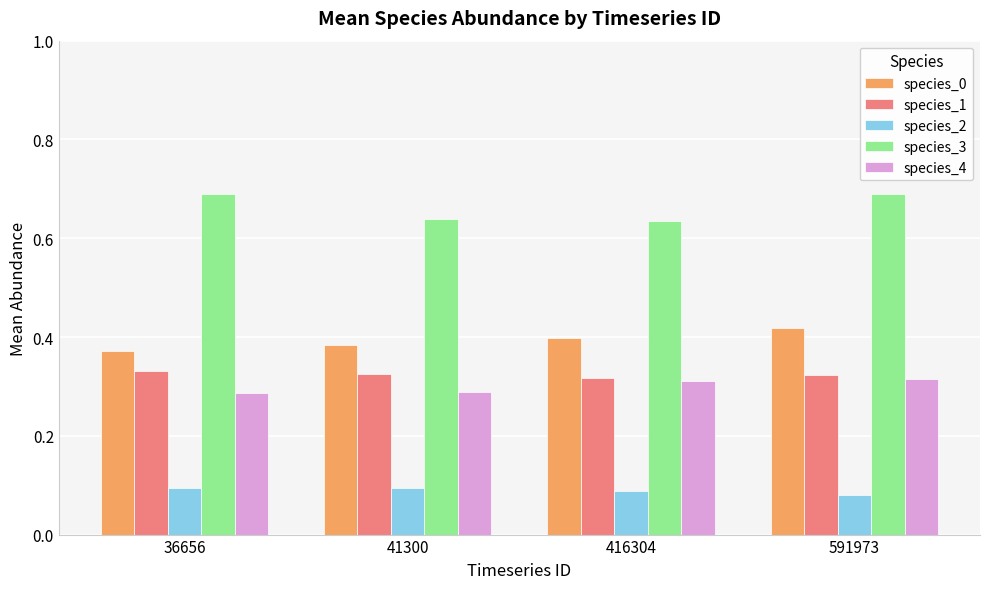

How many series are shown in this chart?

5